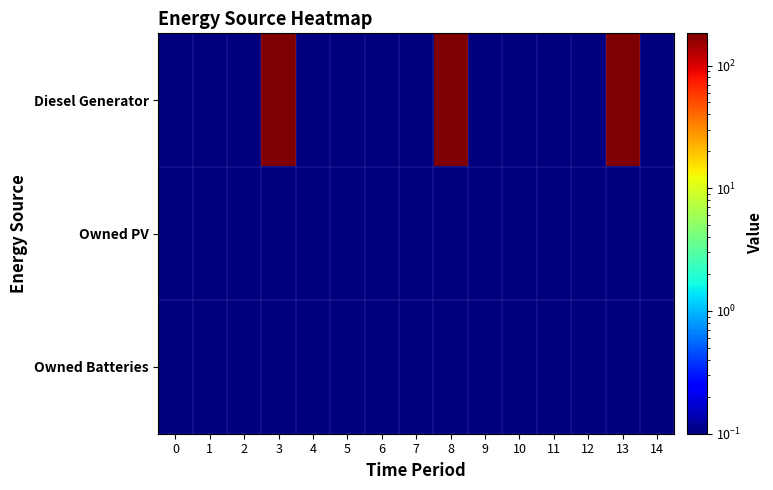

Reading left to right, transcribe all the data shown in this chart.

Diesel Generator: 0=0.1	1=0.1	2=0.1	3=182.0	4=0.1	5=0.1	6=0.1	7=0.1	8=182.0	9=0.1	10=0.1	11=0.1	12=0.1	13=182.0	14=0.1
Owned PV: 0=0.1	1=0.1	2=0.1	3=0.1	4=0.1	5=0.1	6=0.1	7=0.1	8=0.1	9=0.1	10=0.1	11=0.1	12=0.1	13=0.1	14=0.1
Owned Batteries: 0=0.1	1=0.1	2=0.1	3=0.1	4=0.1	5=0.1	6=0.1	7=0.1	8=0.1	9=0.1	10=0.1	11=0.1	12=0.1	13=0.1	14=0.1